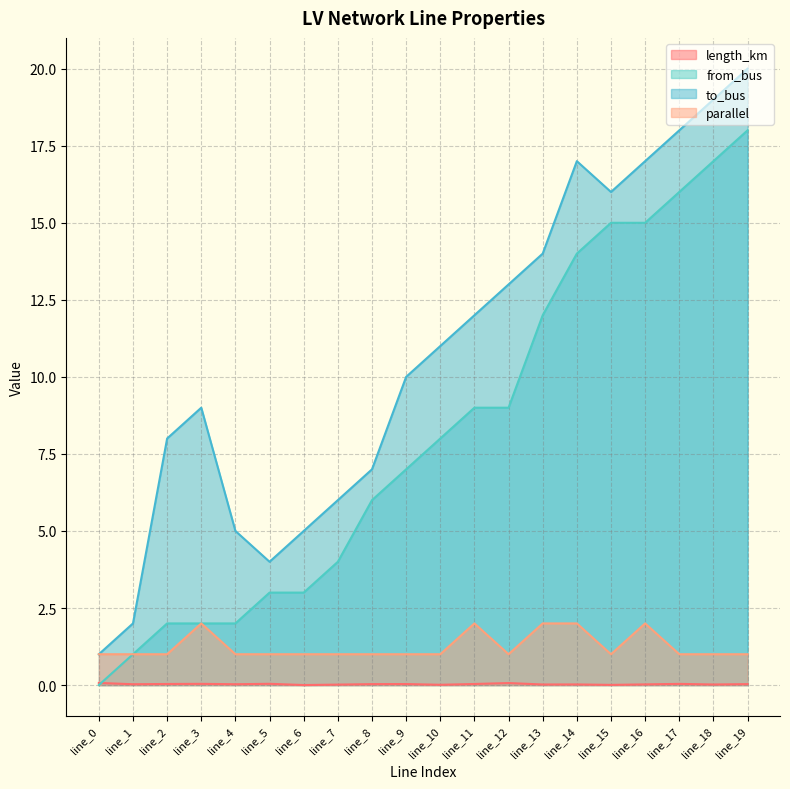

Is it true that parallel equals 1.7 at line_6?

False